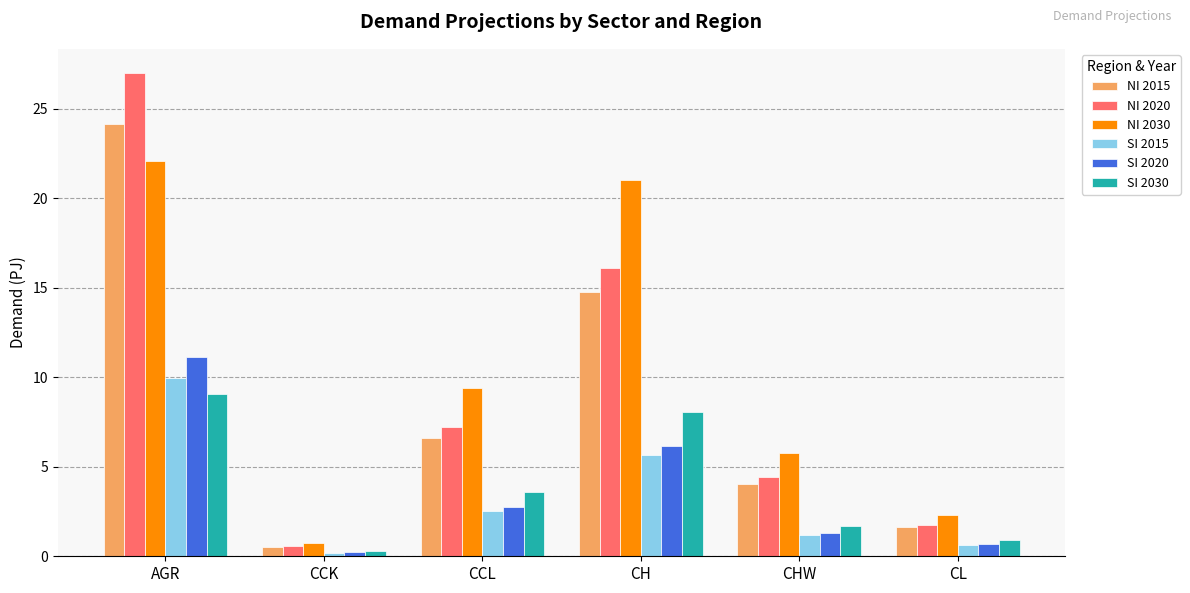

What is the label of the 1st bar from the left?

AGR